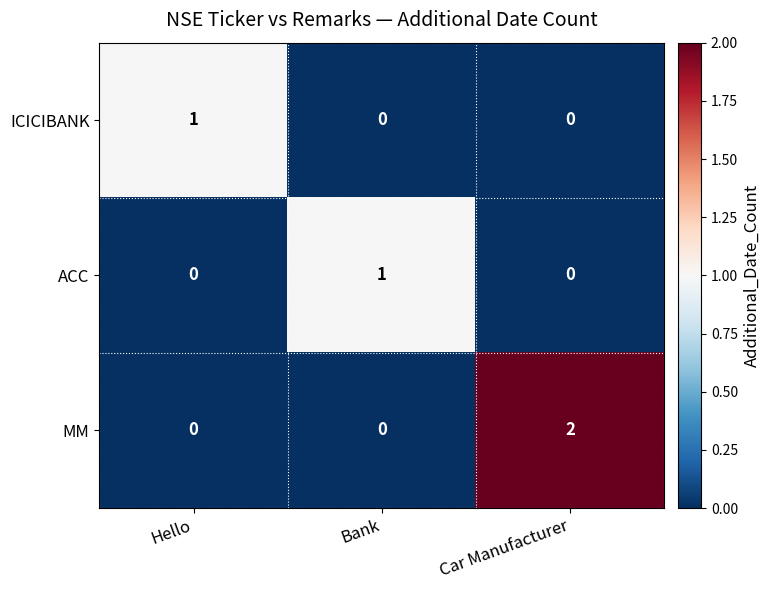

Count the MM values in the range 0 to 2.

3